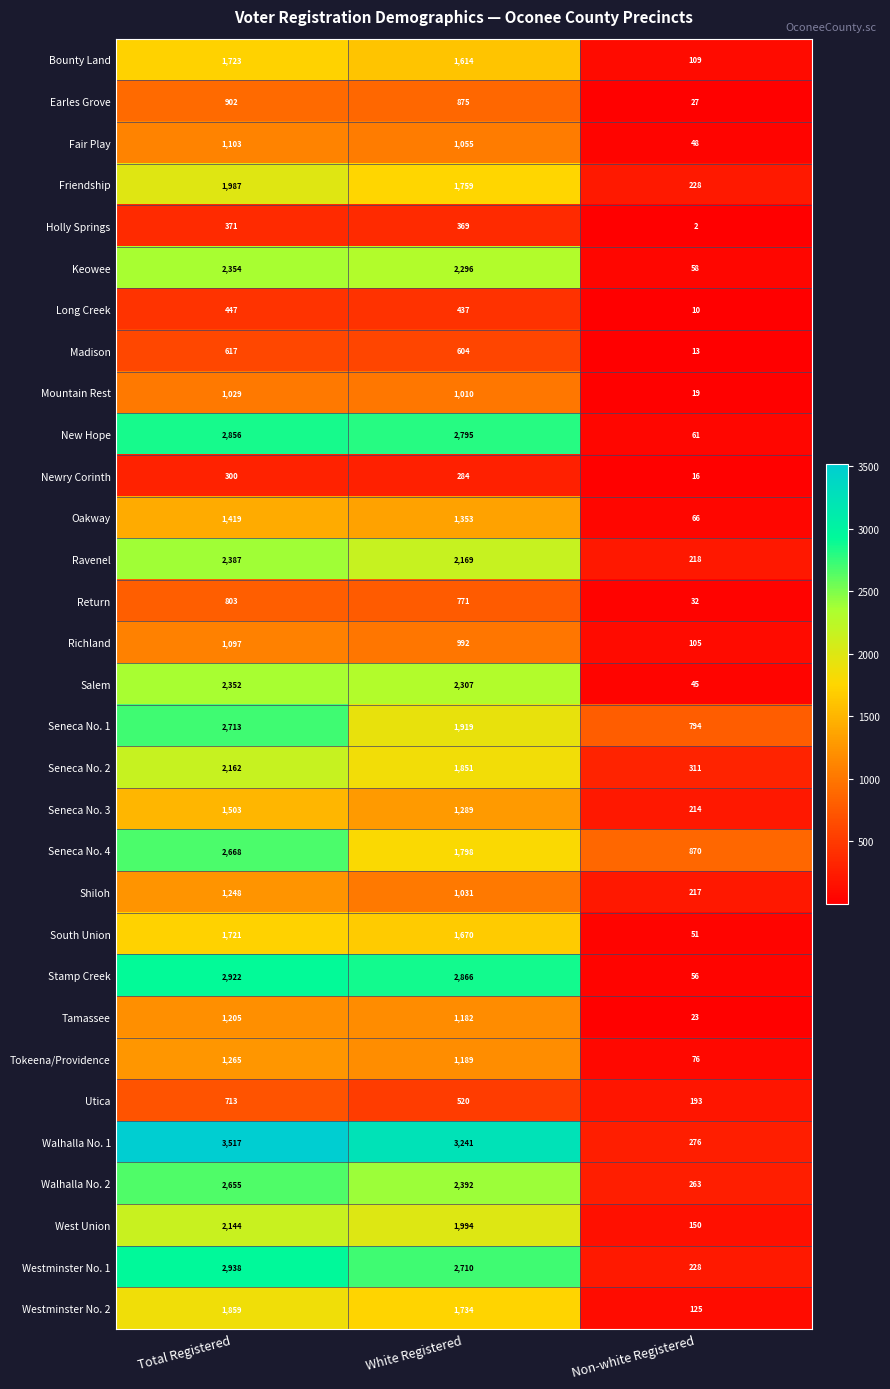

At which label is Westminster No. 1 closest to 1583?

White Registered